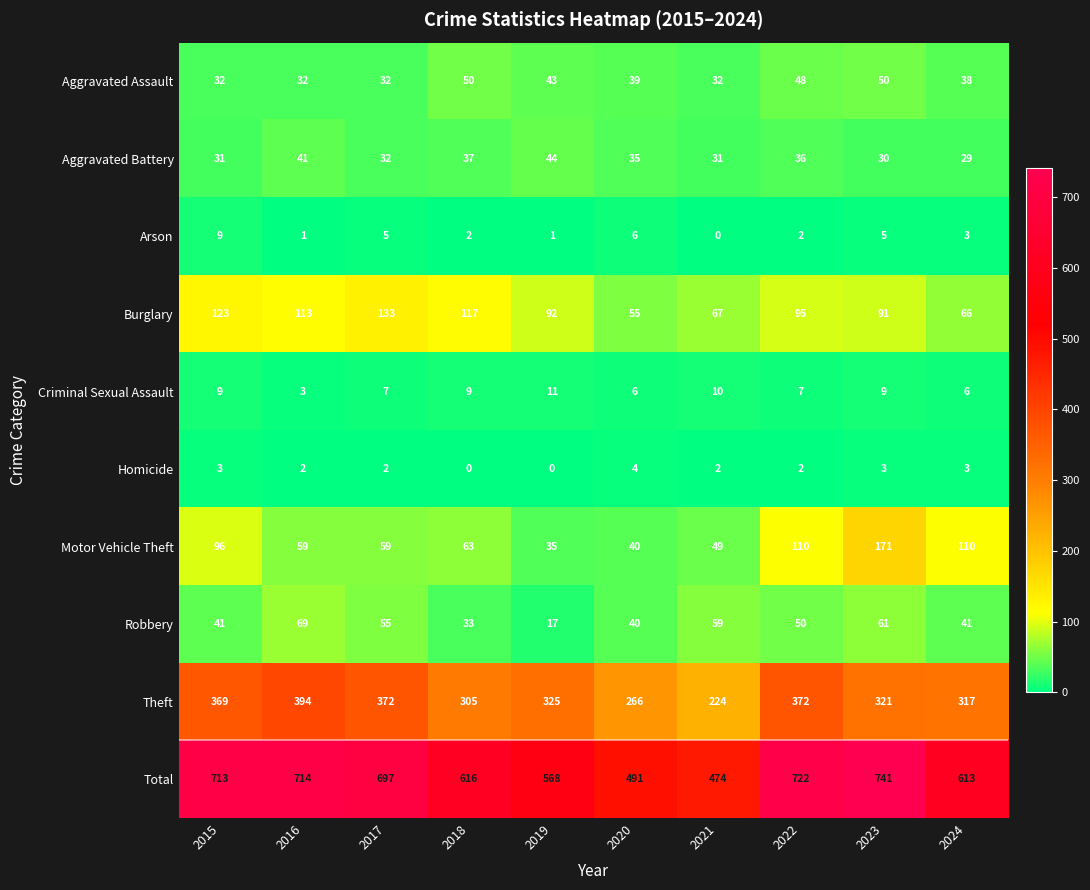

What is the average value of the Aggravated Assault series?

40